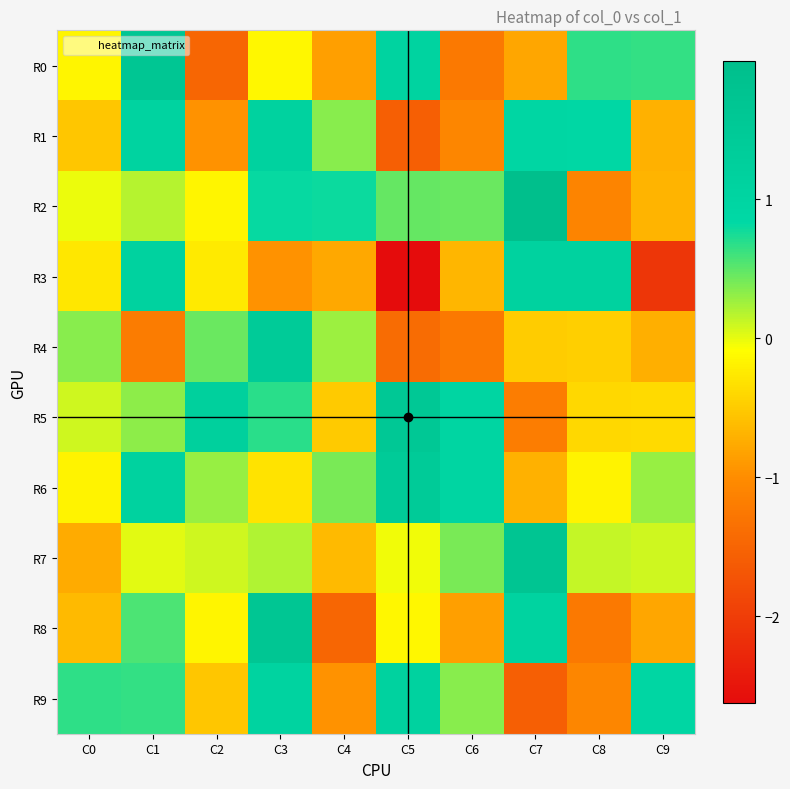

Count the number of data series in this chart.

10